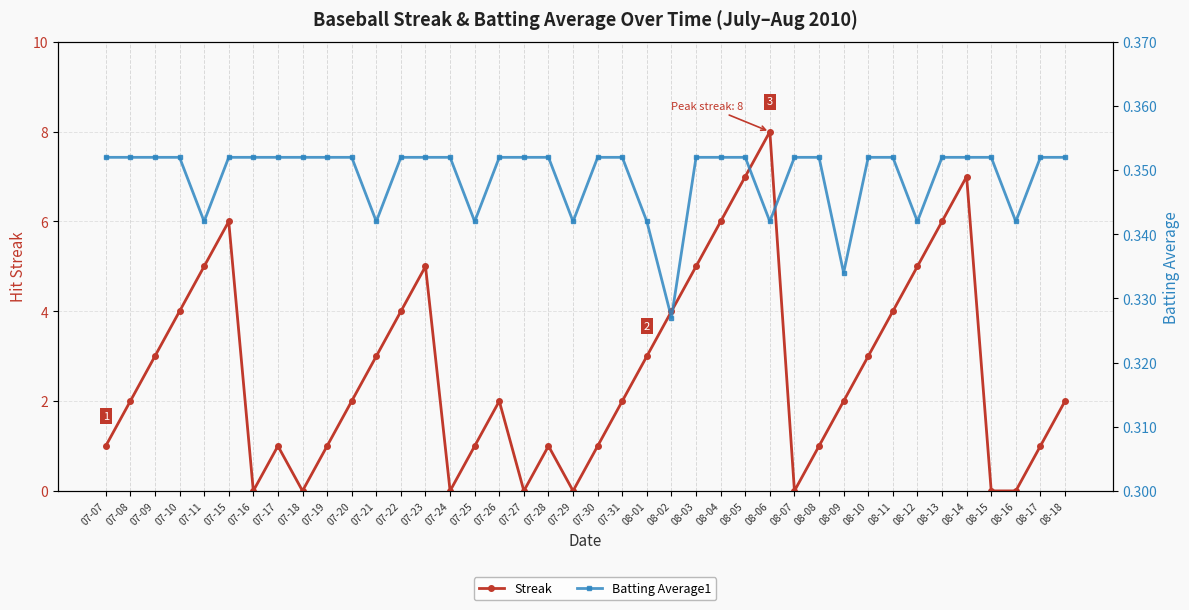

What is the value of the Batting Average1 point at the 20th from the left?

0.3